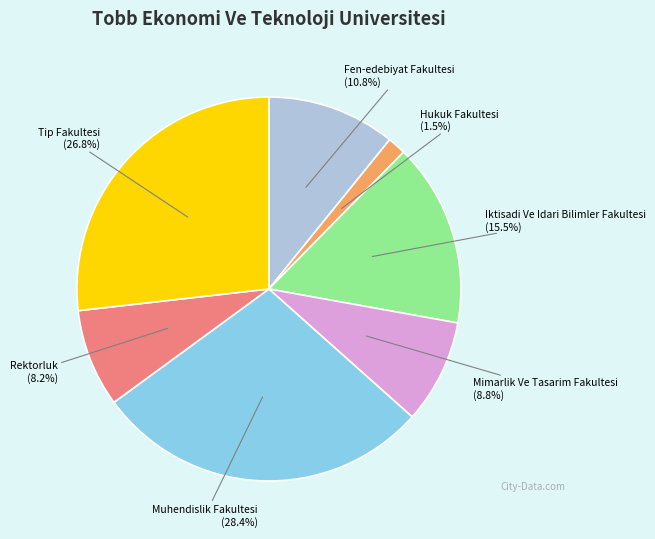

Is there a majority slice in this chart?

No